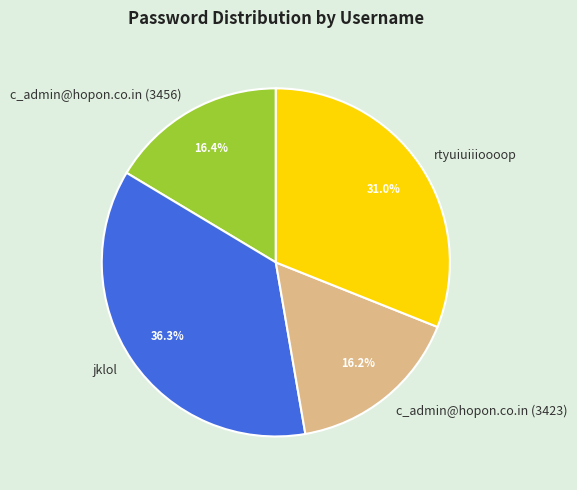

How many slices are in this pie chart?

4